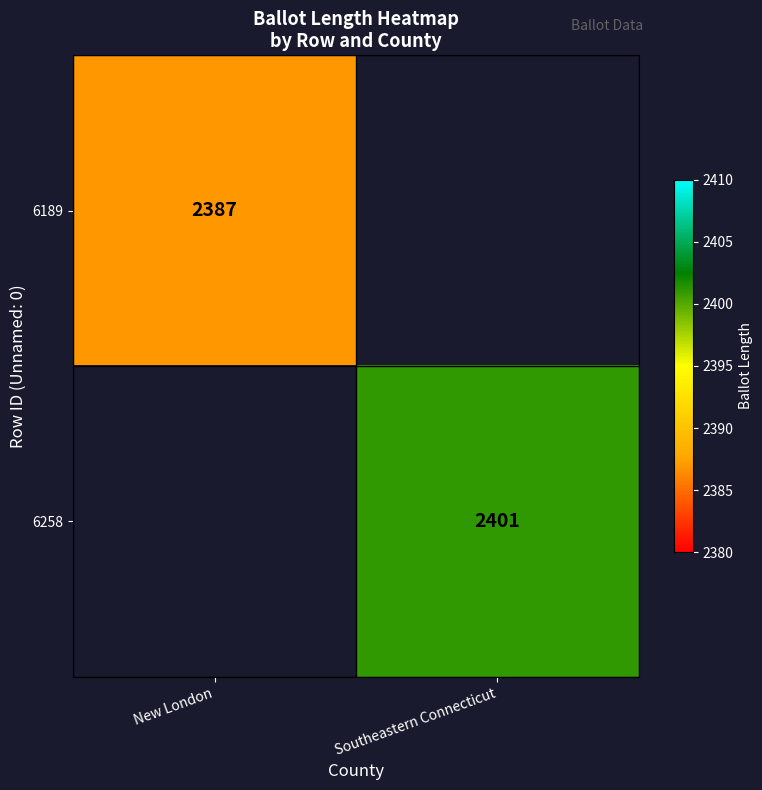

True or false: 6258 has a value of 2401 at Southeastern Connecticut.

True